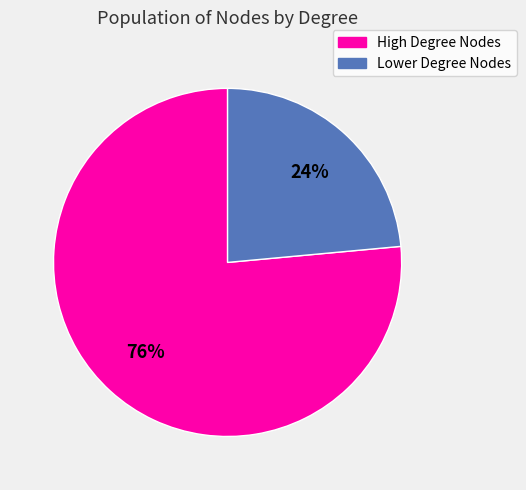

Is there a majority slice in this chart?

Yes